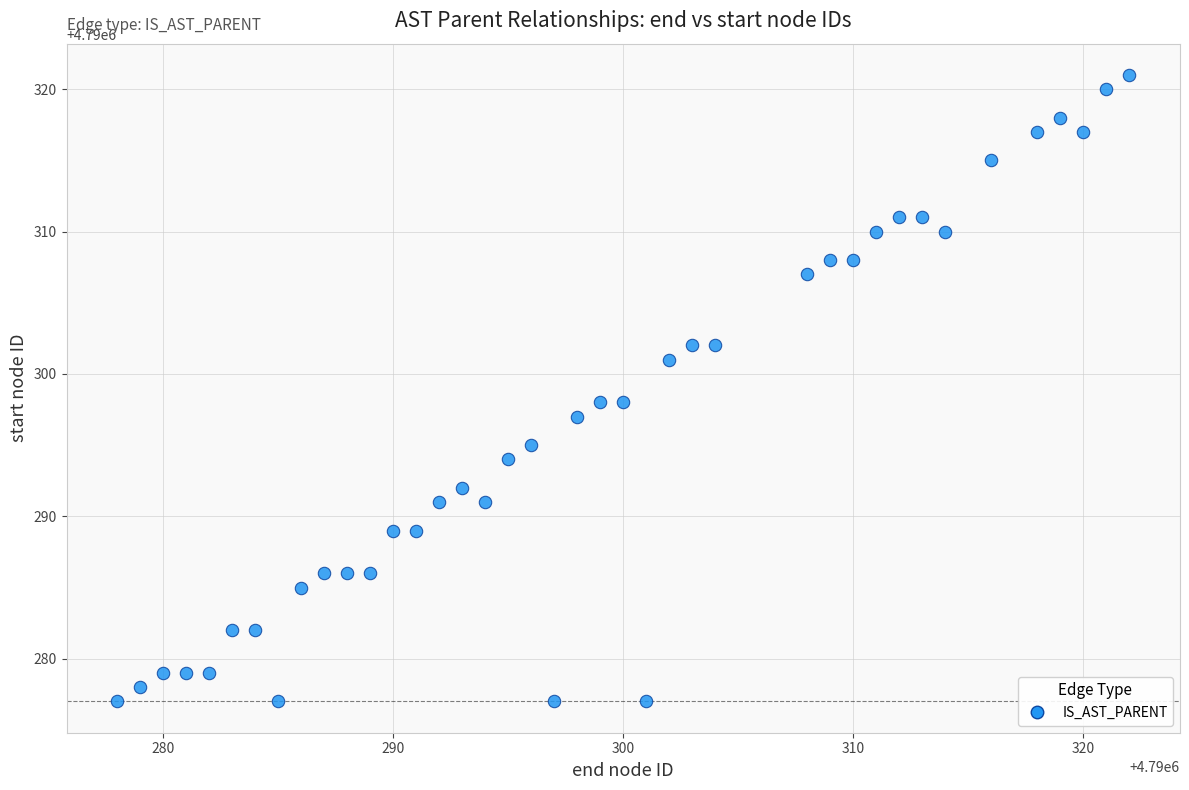

How many data points are displayed?

40